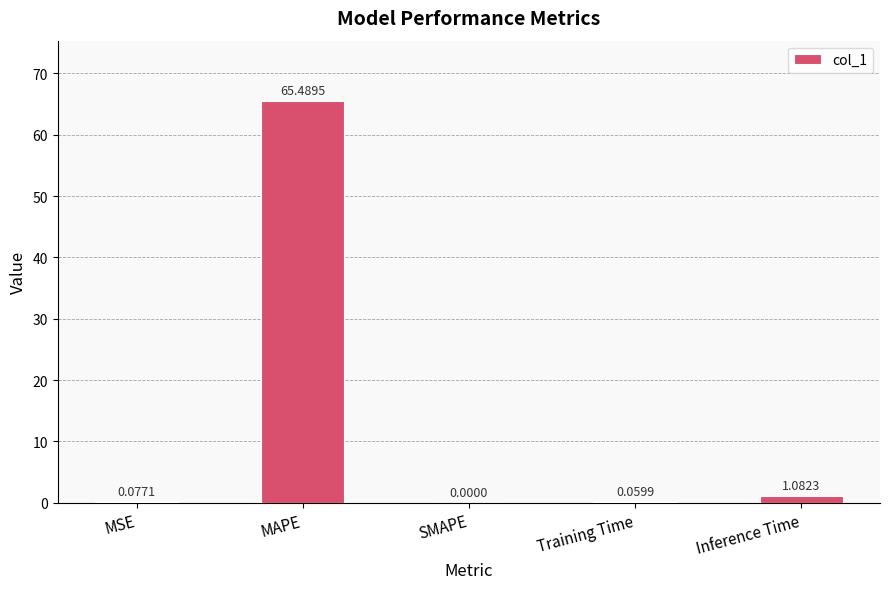

How many data points does each series have?

5